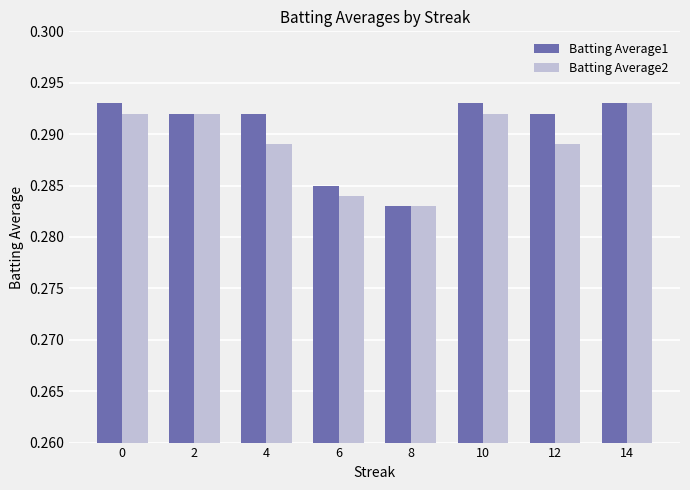

Count the Batting Average1 values in the range 0 to 1.

8